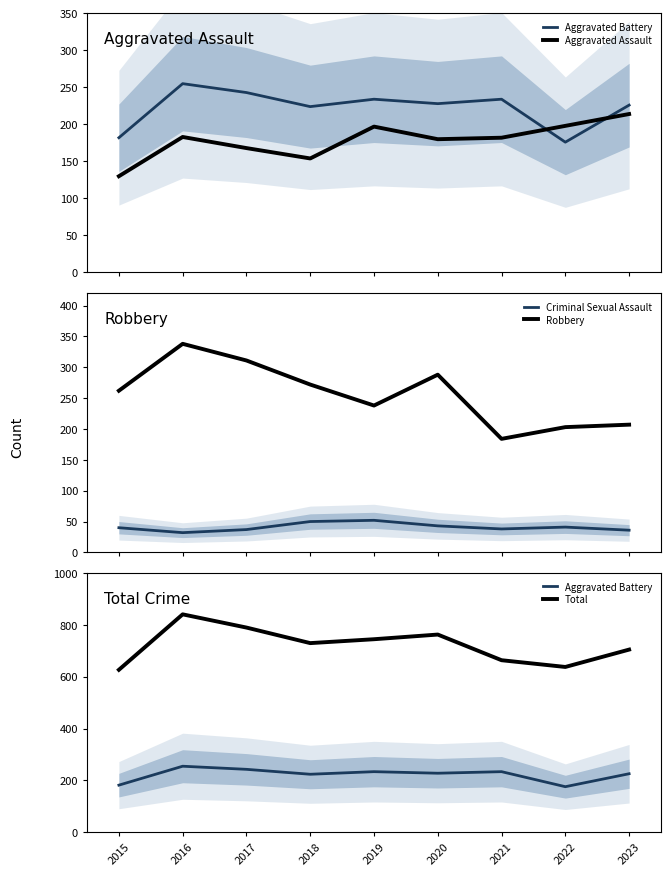

What is the value of the Criminal Sexual Assault point at the 4th from the left?

50